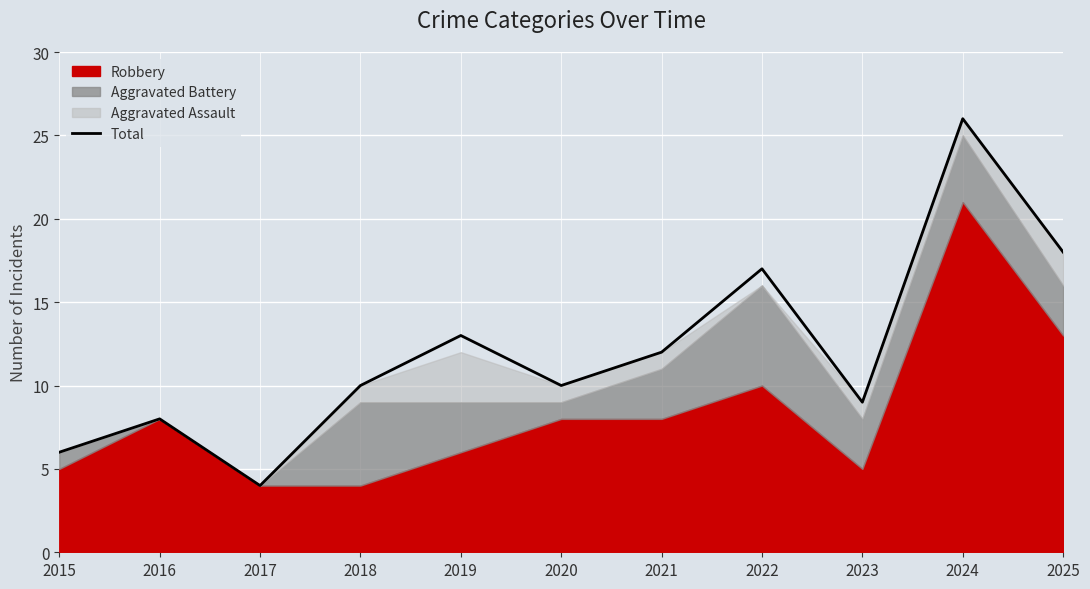

At which category does the data reach its first local peak?

2016